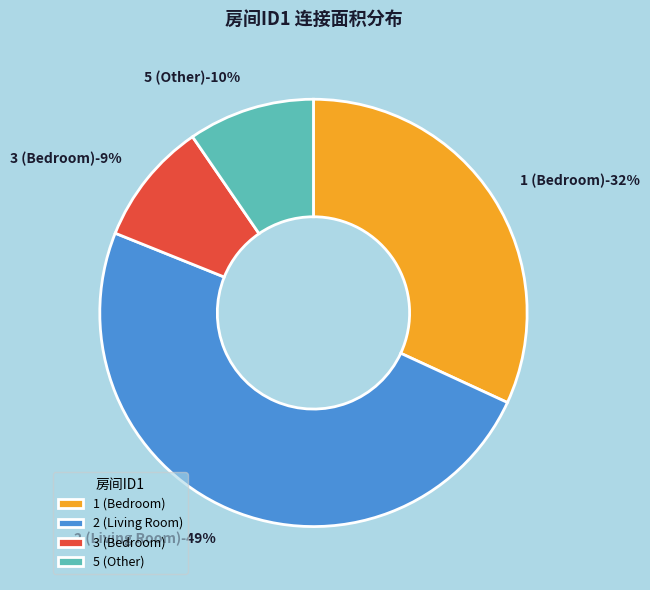

Which slice is the largest?

2